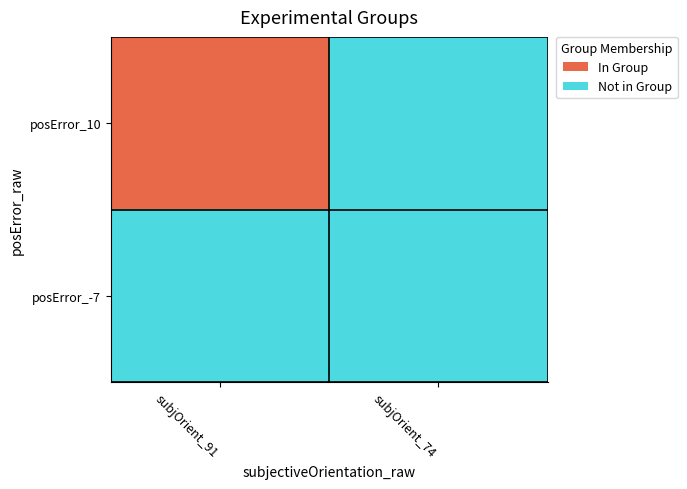

At which category does the chart reach its minimum across all series?

subjOrient_74